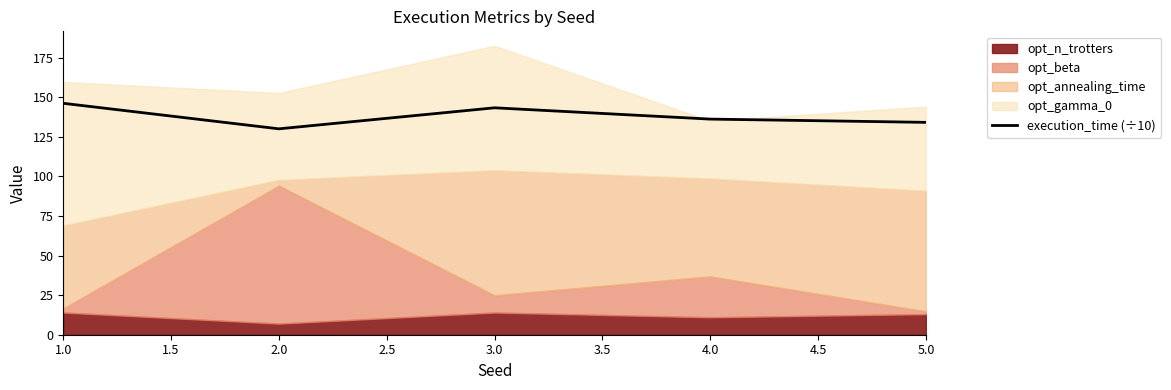

What is the lowest value of the execution_time (÷10) series?

130.1